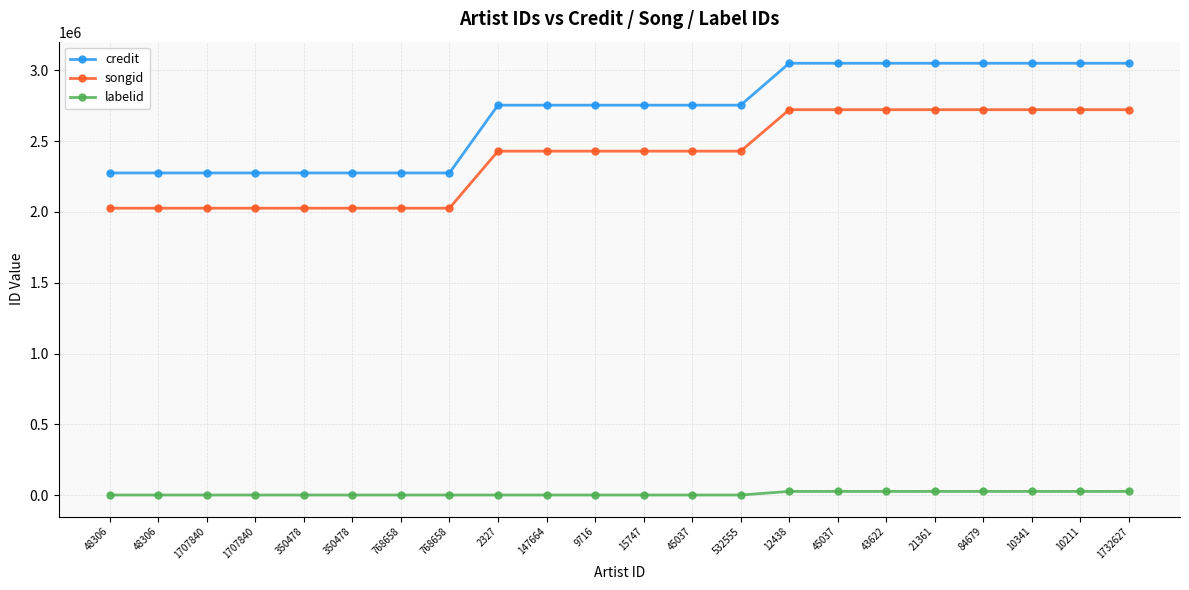

Which series has the widest spread of values?

credit